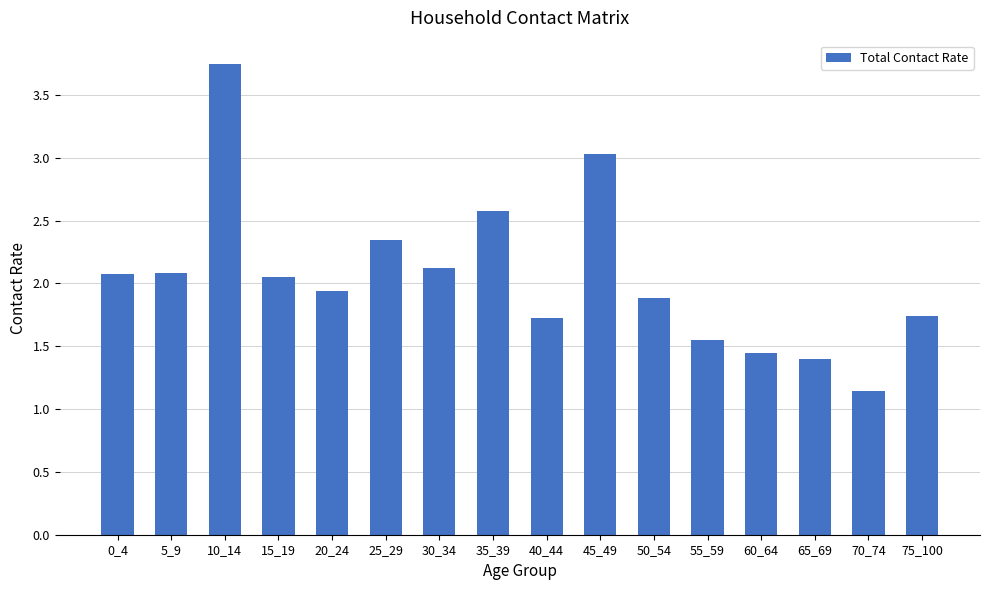

Which has a higher value, 60_64 or 35_39?

35_39